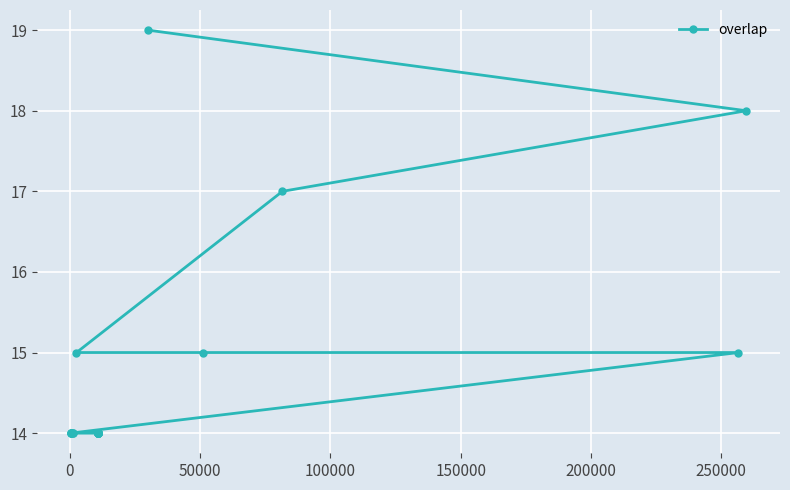

What is the greatest value displayed?

19